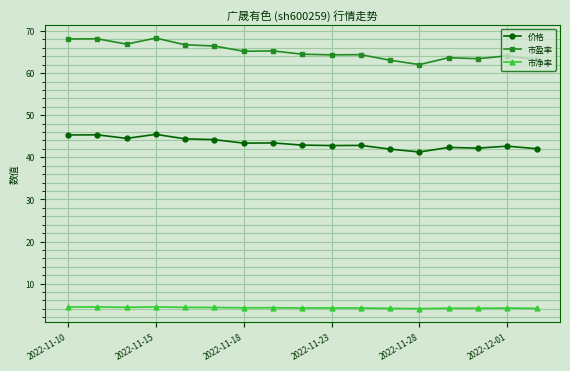

True or false: 市净率 has more than 1 points higher than both neighbors.

True